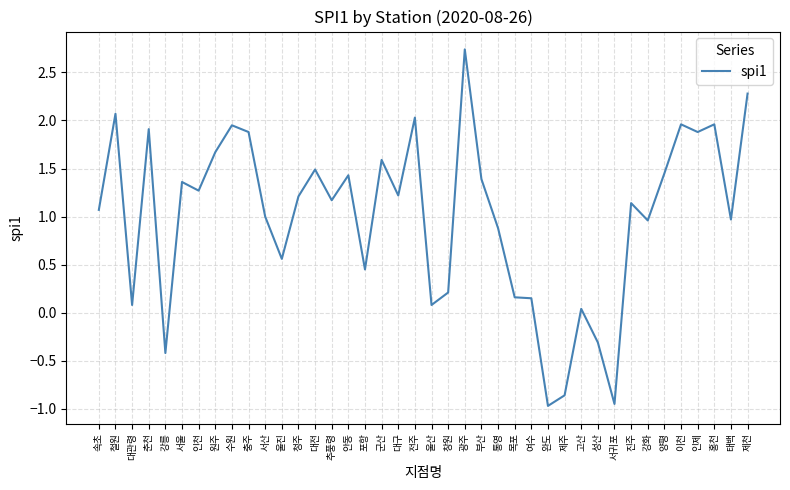

Is it true that the value at 양평 is 1.4?

True